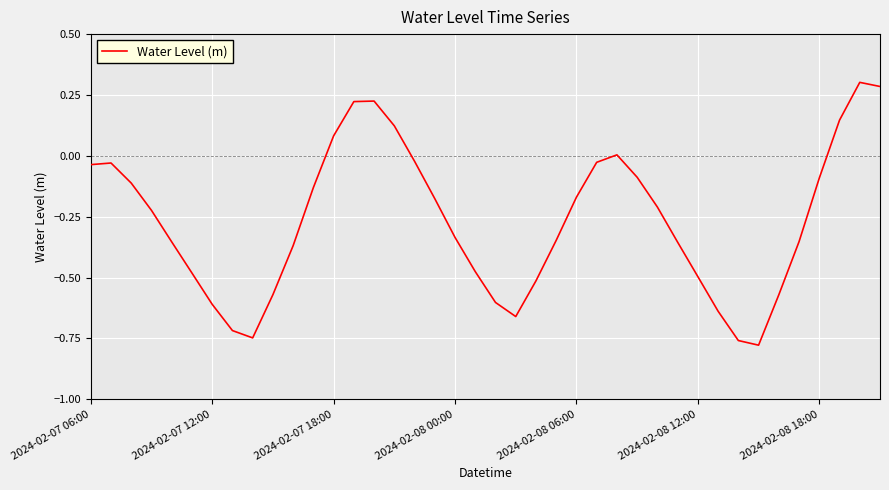

What is the difference between the maximum and minimum values?

1.1